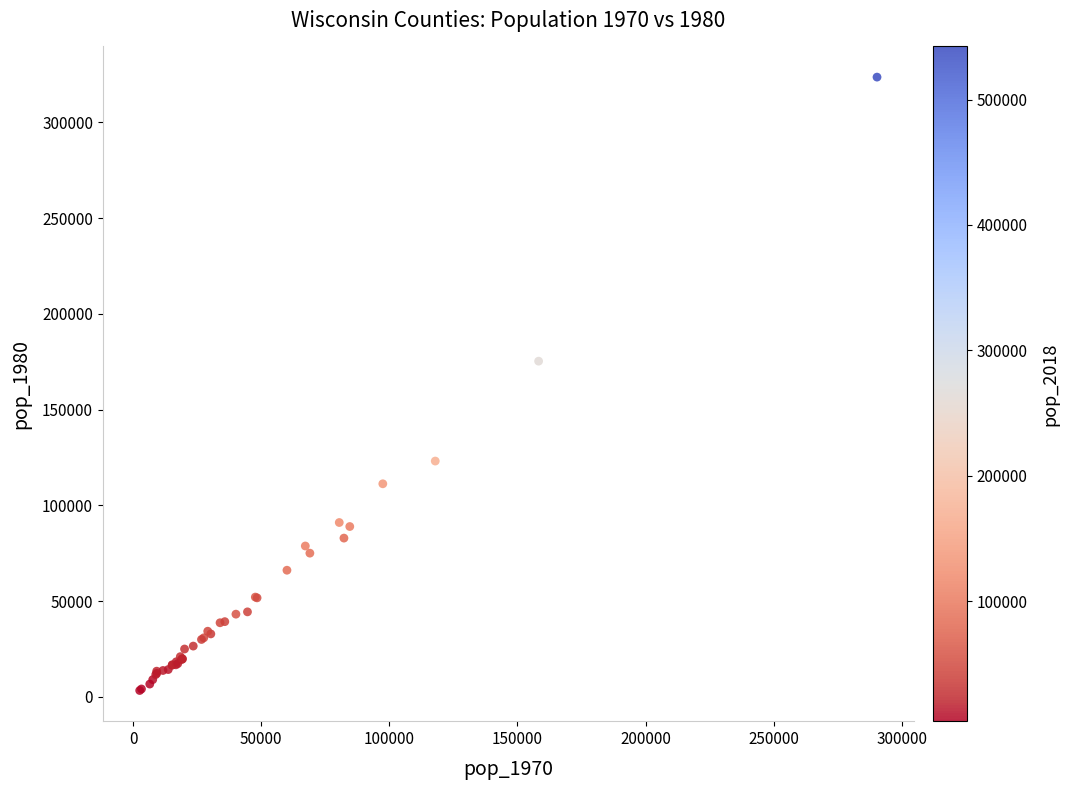

What Y value in the scatter plot is closest to 163459?

175280